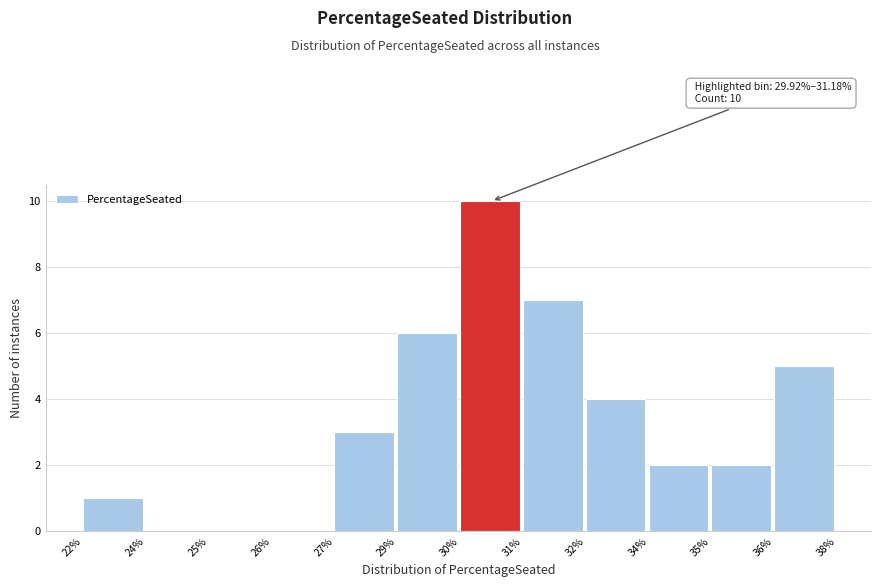

Reading left to right, transcribe all the data shown in this chart.

22%=1	24%=0	25%=0	26%=0	27%=3	29%=6	30%=10	31%=7	32%=4	34%=2	35%=2	36%=5